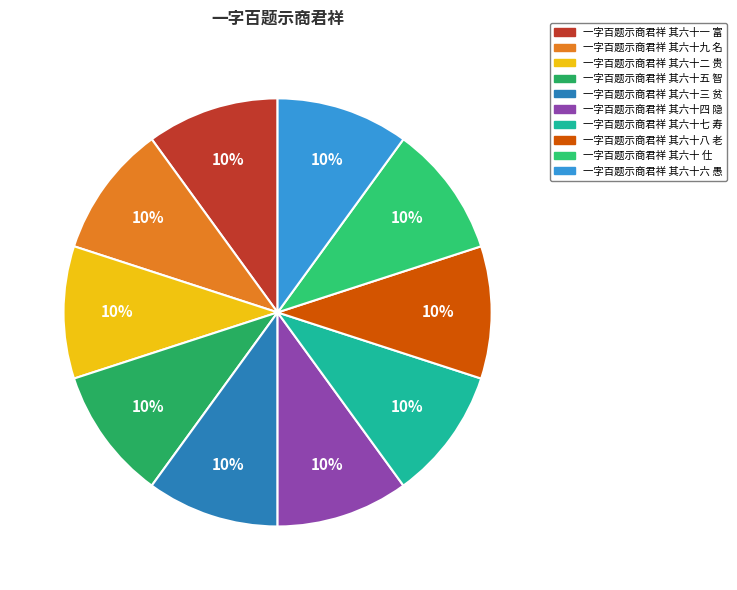

Rank the categories by value from lowest to highest.

一字百题示商君祥 其六十 仕, 一字百题示商君祥 其六十一 富, 一字百题示商君祥 其六十二 贵, 一字百题示商君祥 其六十三 贫, 一字百题示商君祥 其六十四 隐, 一字百题示商君祥 其六十五 智, 一字百题示商君祥 其六十六 愚, 一字百题示商君祥 其六十七 寿, 一字百题示商君祥 其六十八 老, 一字百题示商君祥 其六十九 名